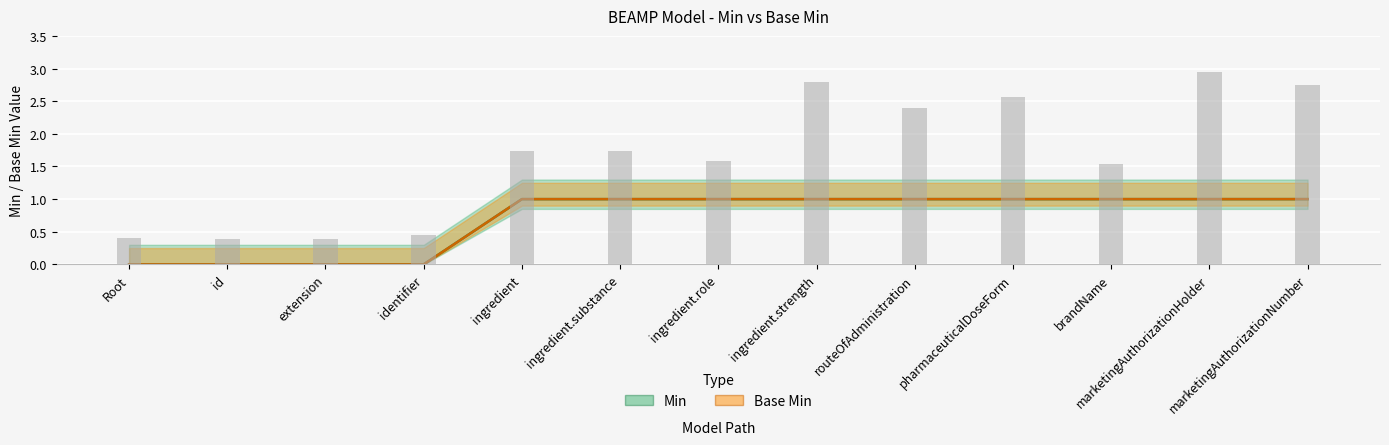

Is the value of Min at routeOfAdministration greater than the value of Base Min at marketingAuthorizationNumber?

No